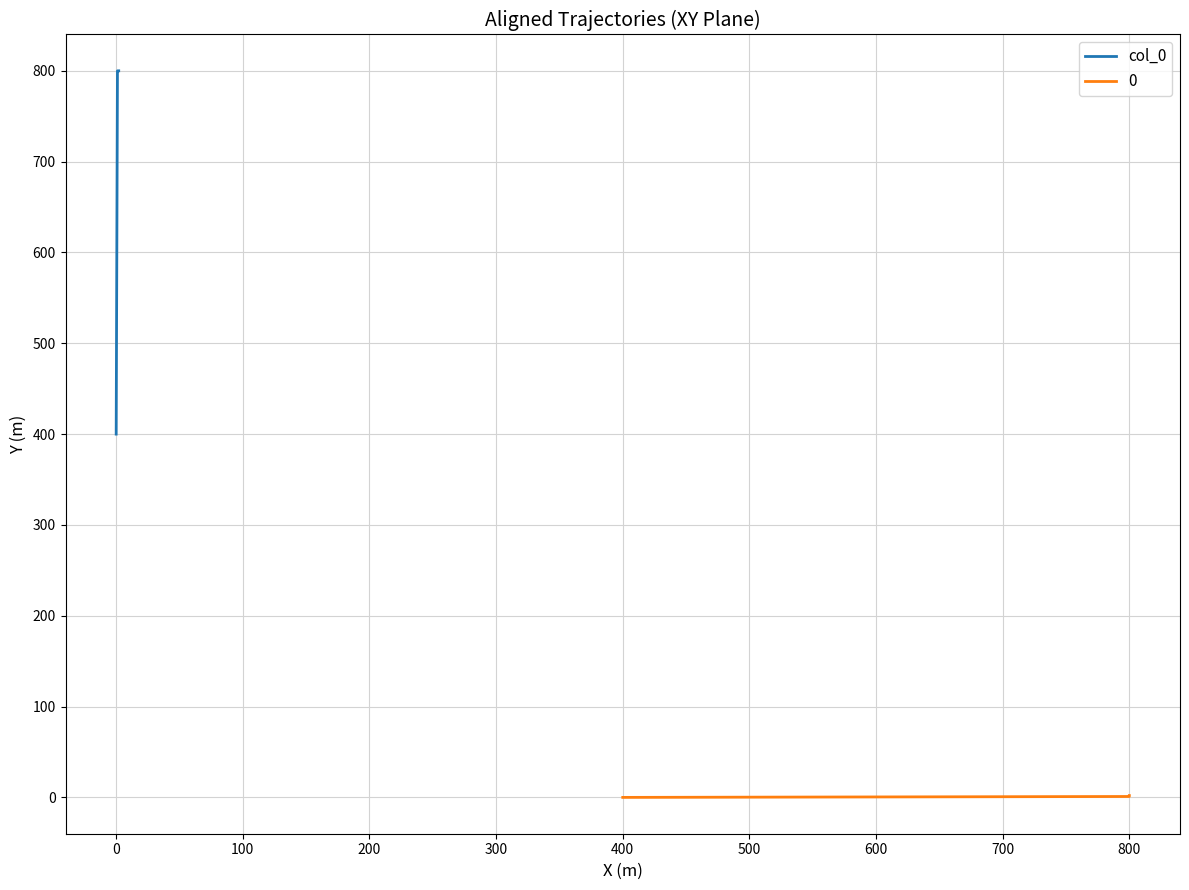

True or false: the data shows 167 at 0.

False